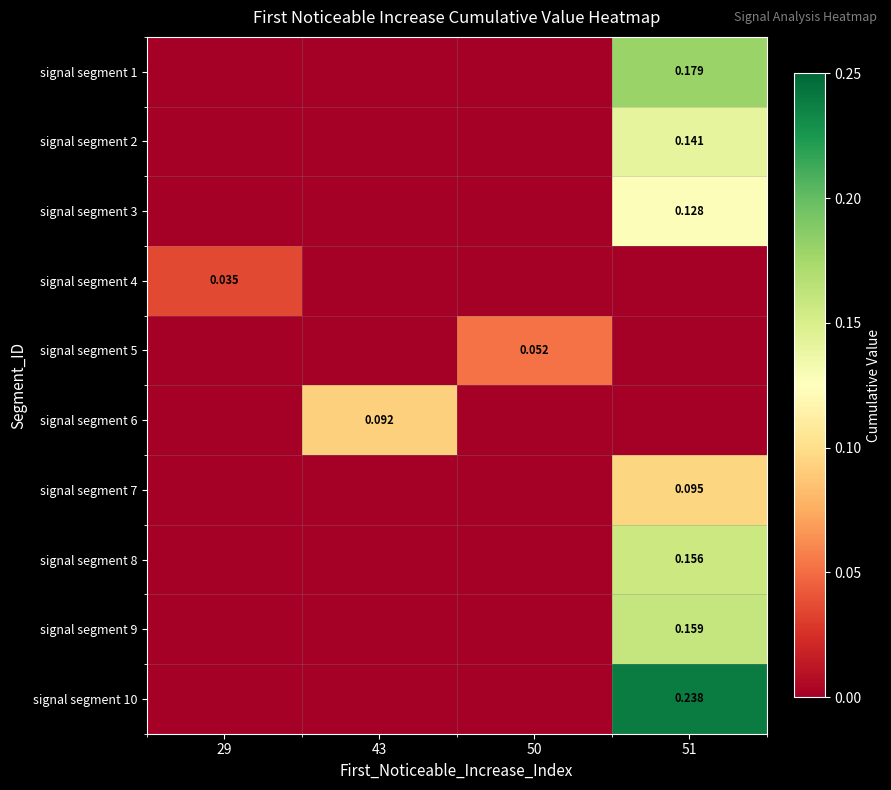

At which label is signal segment 10 closest to 0?

29